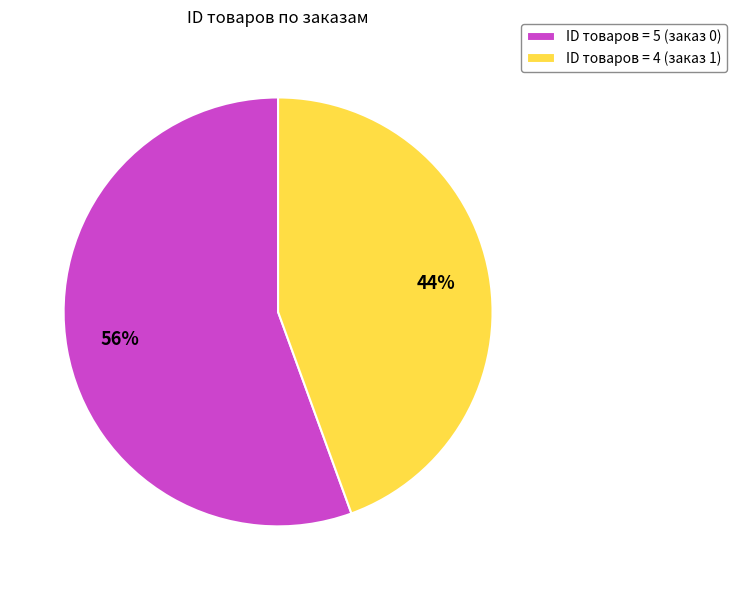

Is there a majority slice in this chart?

Yes